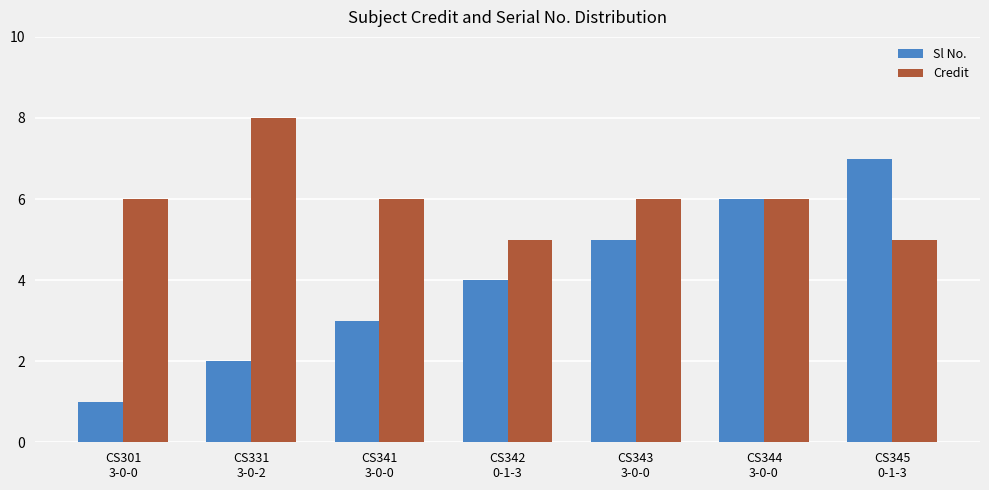

What is the minimum value shown in the chart?

1